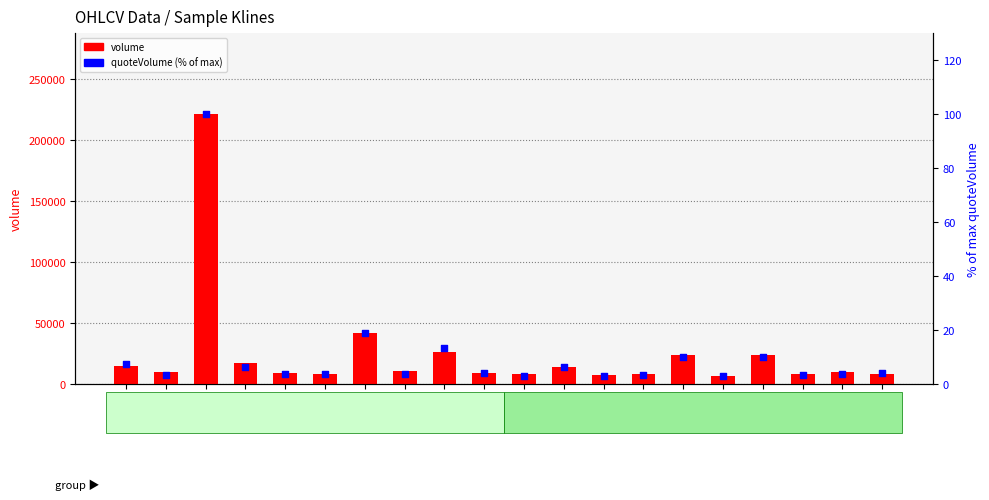

What are all the series names shown in the legend?

volume, quoteVolume (% of max)